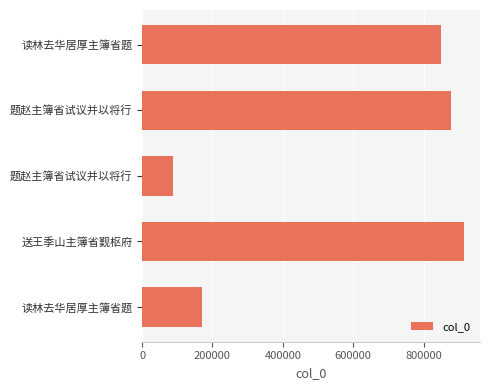

What is the difference between the maximum and minimum values?

825972